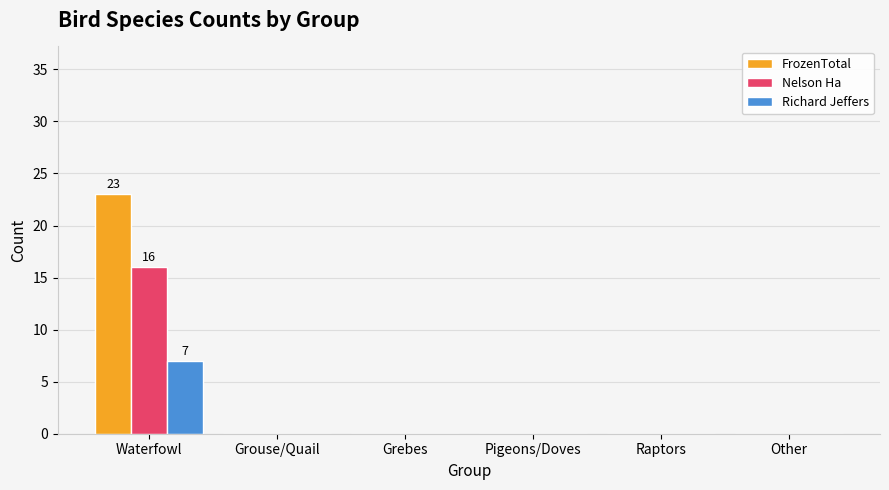

How many data points does each series have?

6